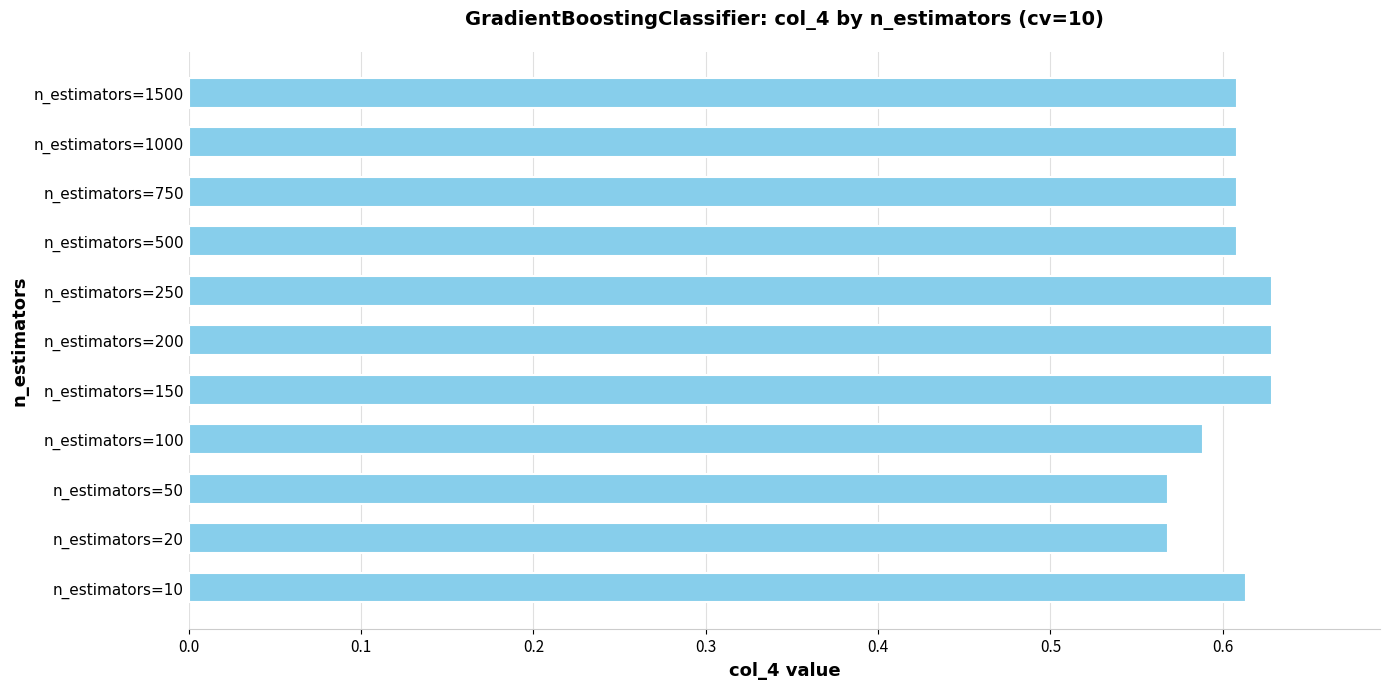

The chart shows a value of 0.2 at n_estimators=750. True or false?

False